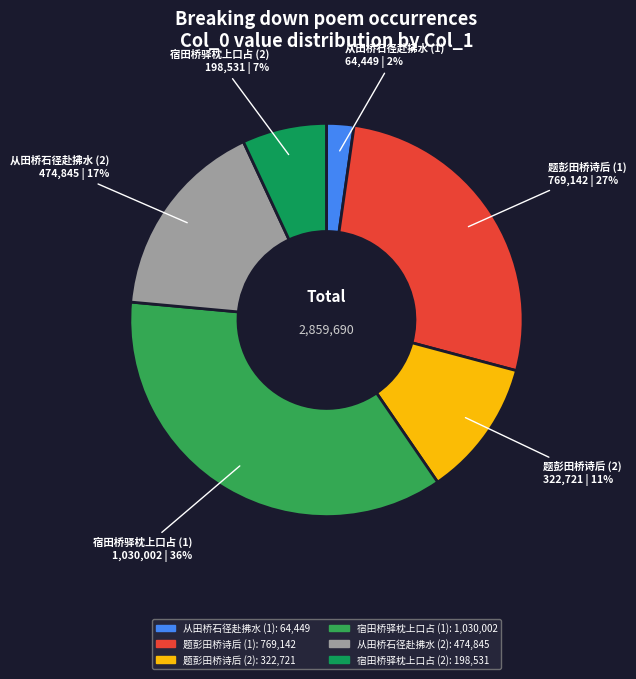

Rank the categories by value from highest to lowest.

宿田桥驿枕上口占, 题彭田桥诗后, 从田桥石径赴拂水, 题彭田桥诗后, 宿田桥驿枕上口占, 从田桥石径赴拂水